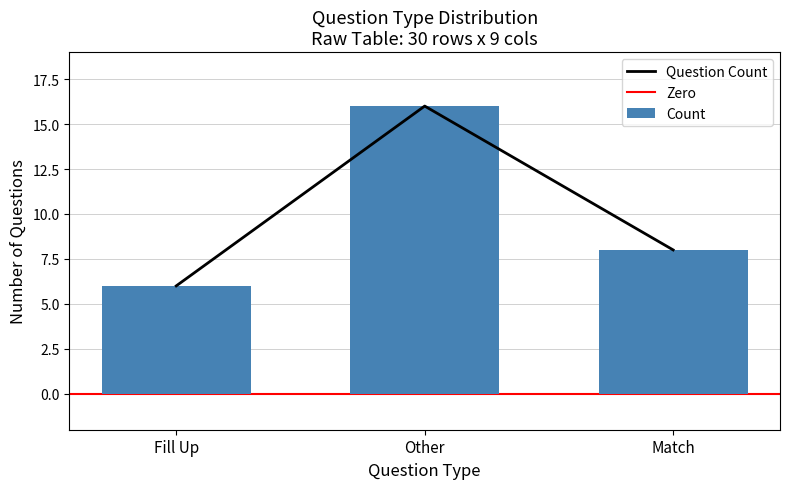

Where does the data first go above 8?

Other